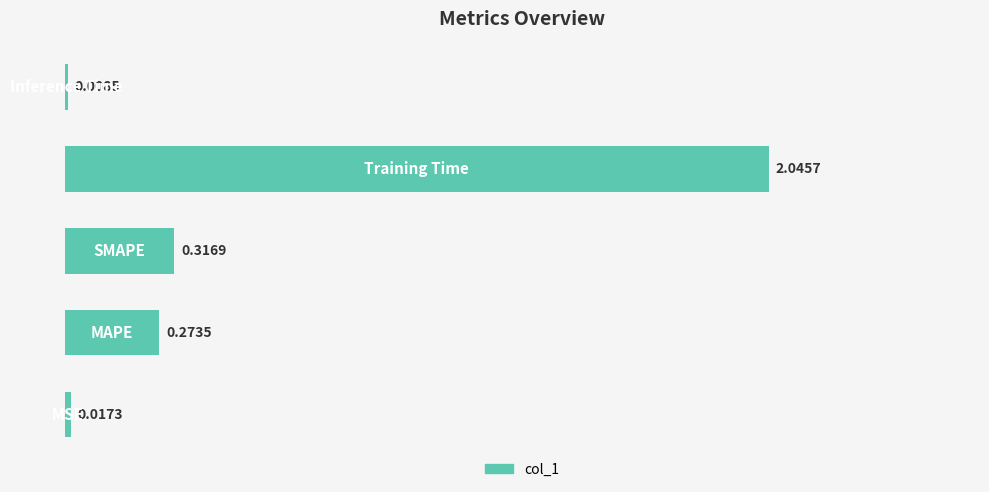

What is the sum of all values?

2.7